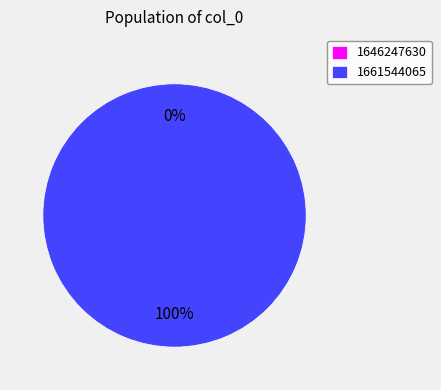

Is it true that 1661544065 is 89% of the pie?

False